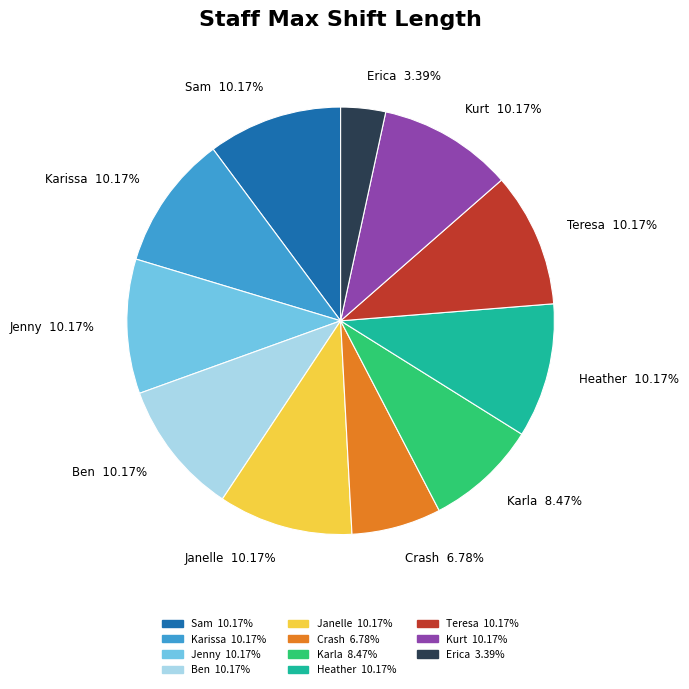

Combined, do Karissa and Heather account for over 50%?

No